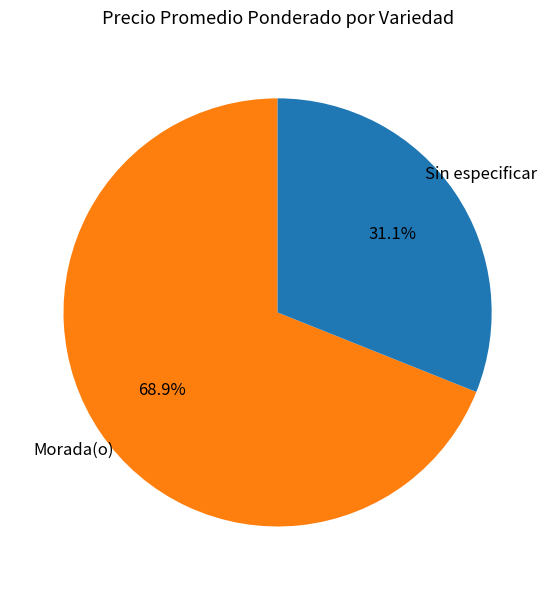

What is the majority slice?

Morada(o)